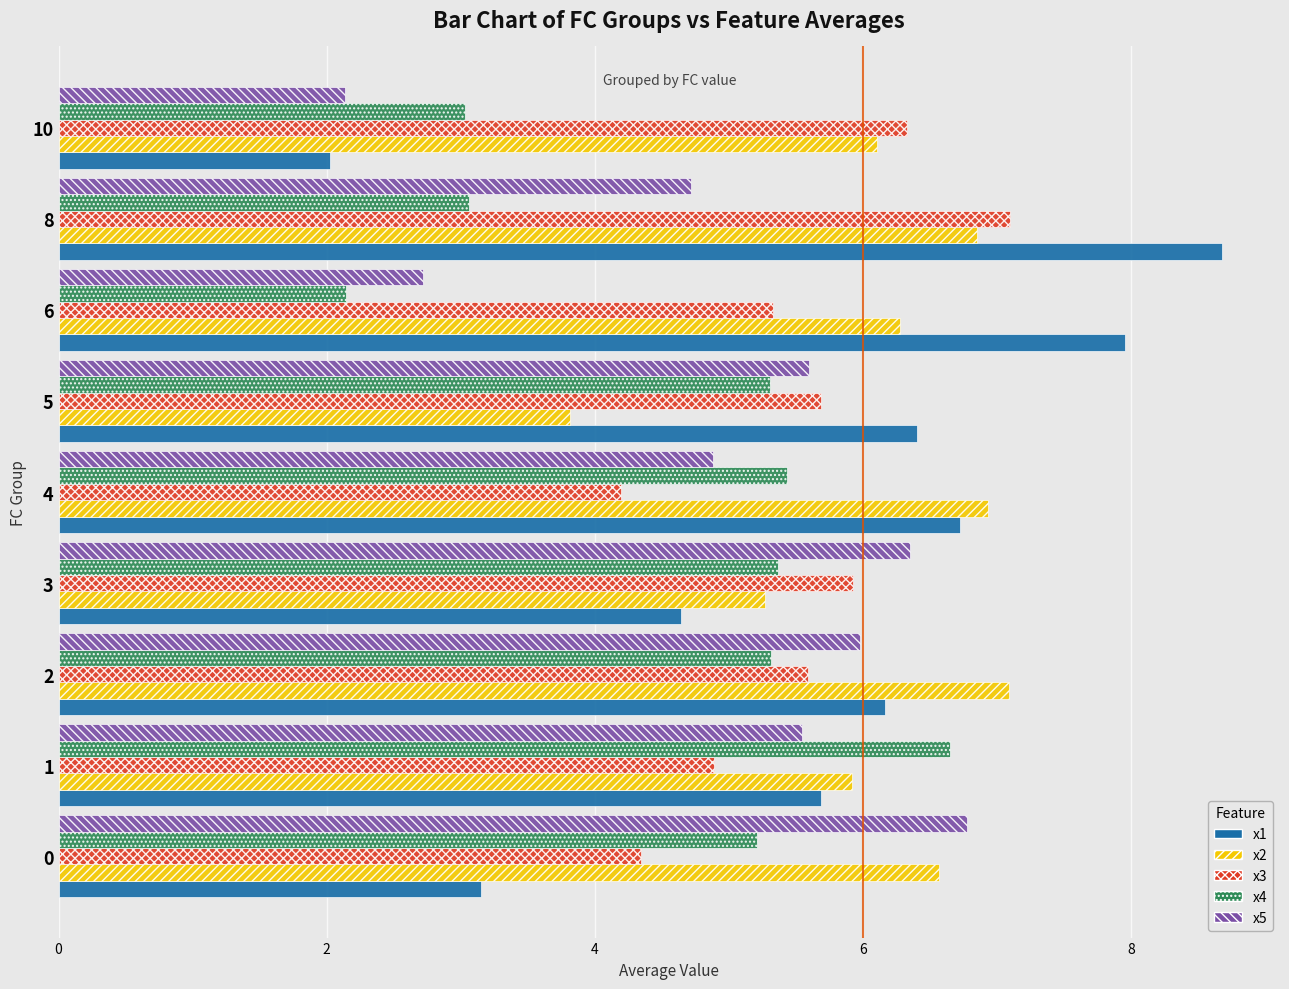

At how many categories does at least one series exceed 4?

9